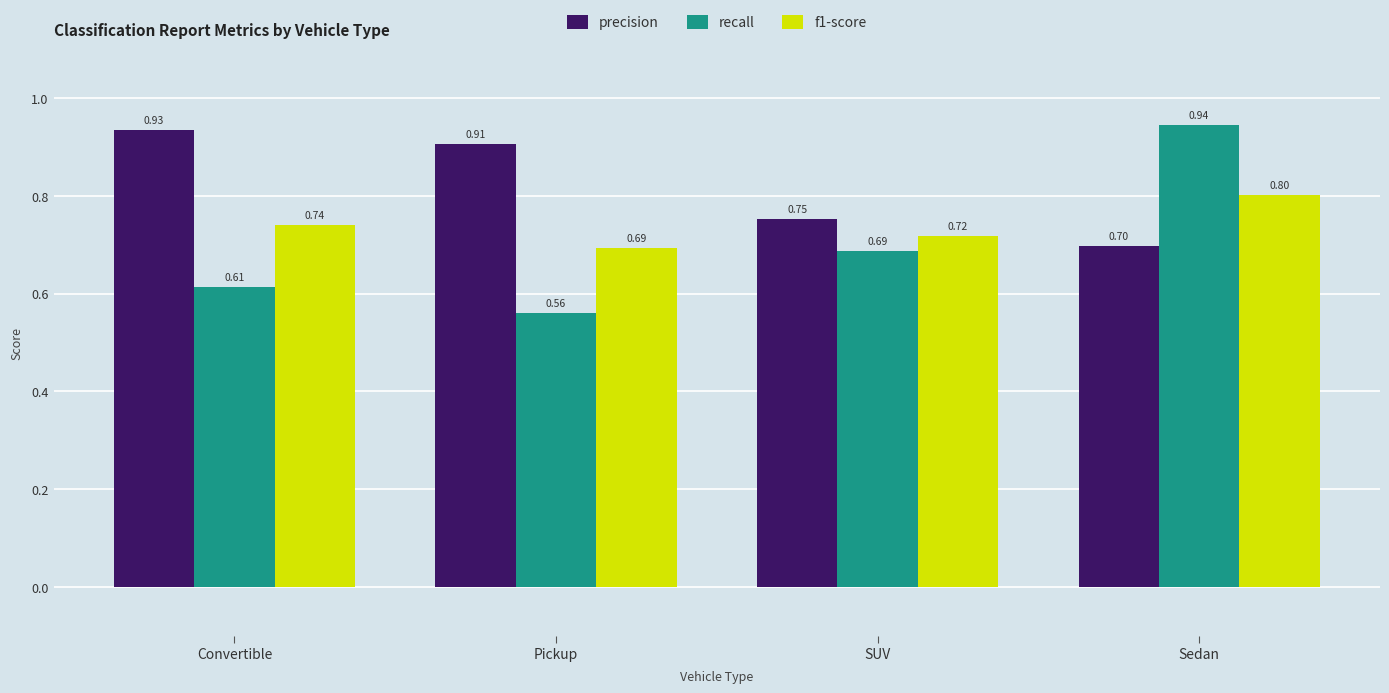

At Pickup, list the series in order from smallest to largest.

recall, f1-score, precision